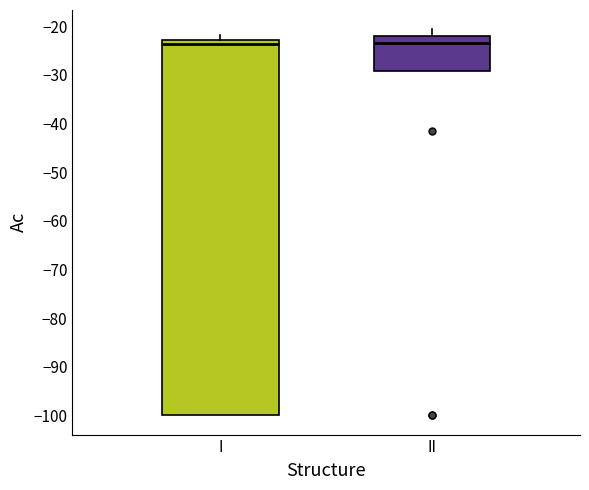

Which box is the tallest, from its lower edge to its upper edge?

I